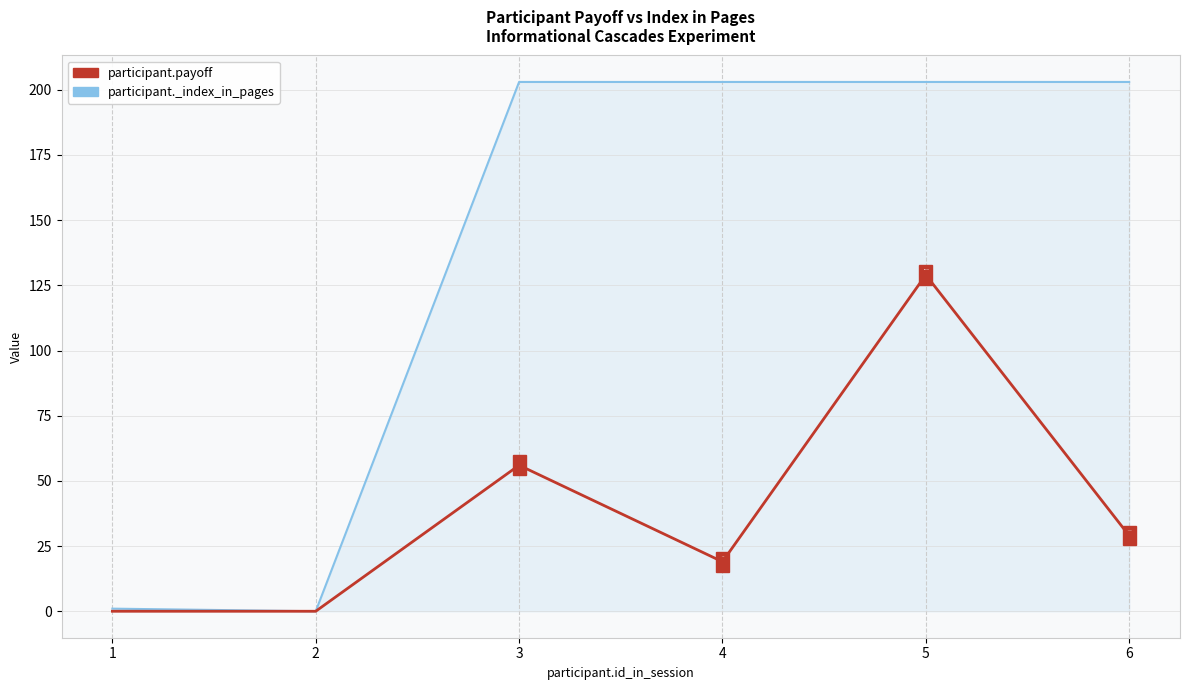

The value of participant.payoff at 6 is 29. True or false?

True